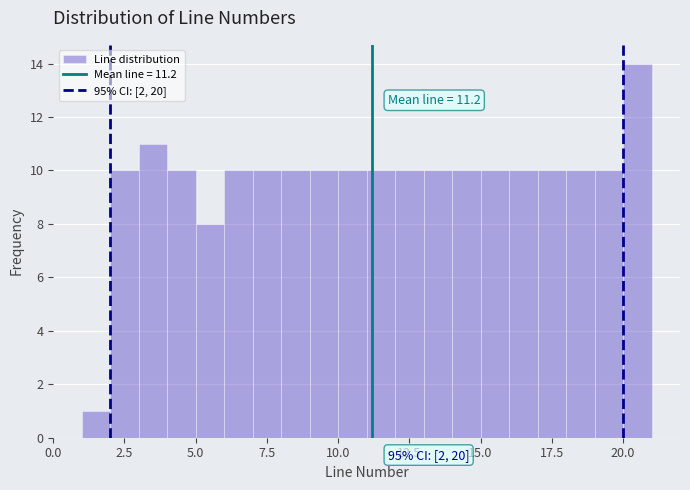

Read against the x-axis, roughly where is the centre of the tallest bar?

20.5